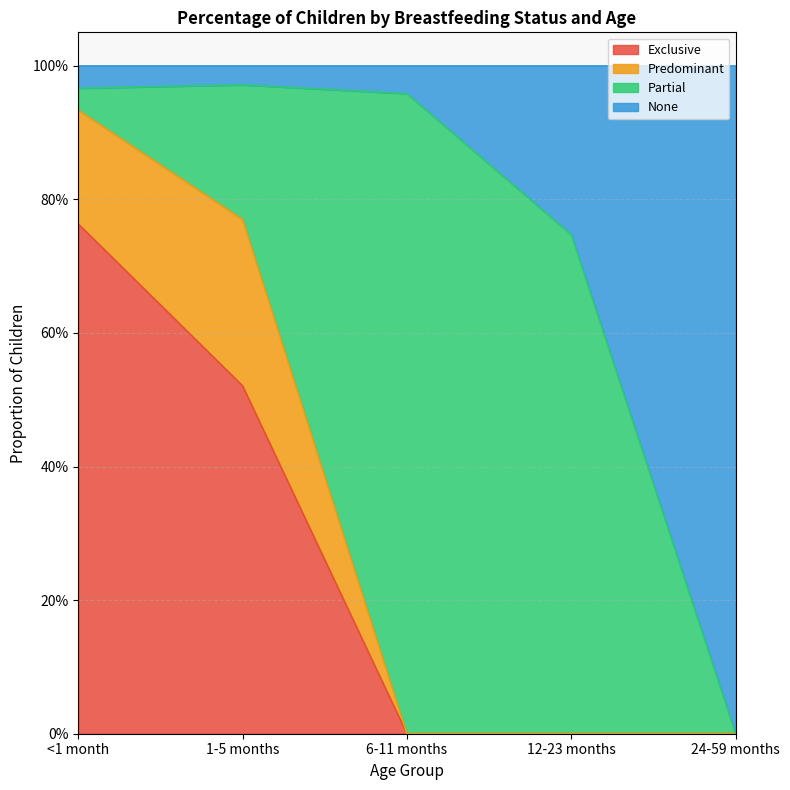

Count the Exclusive values in the range 0 to 1.

5